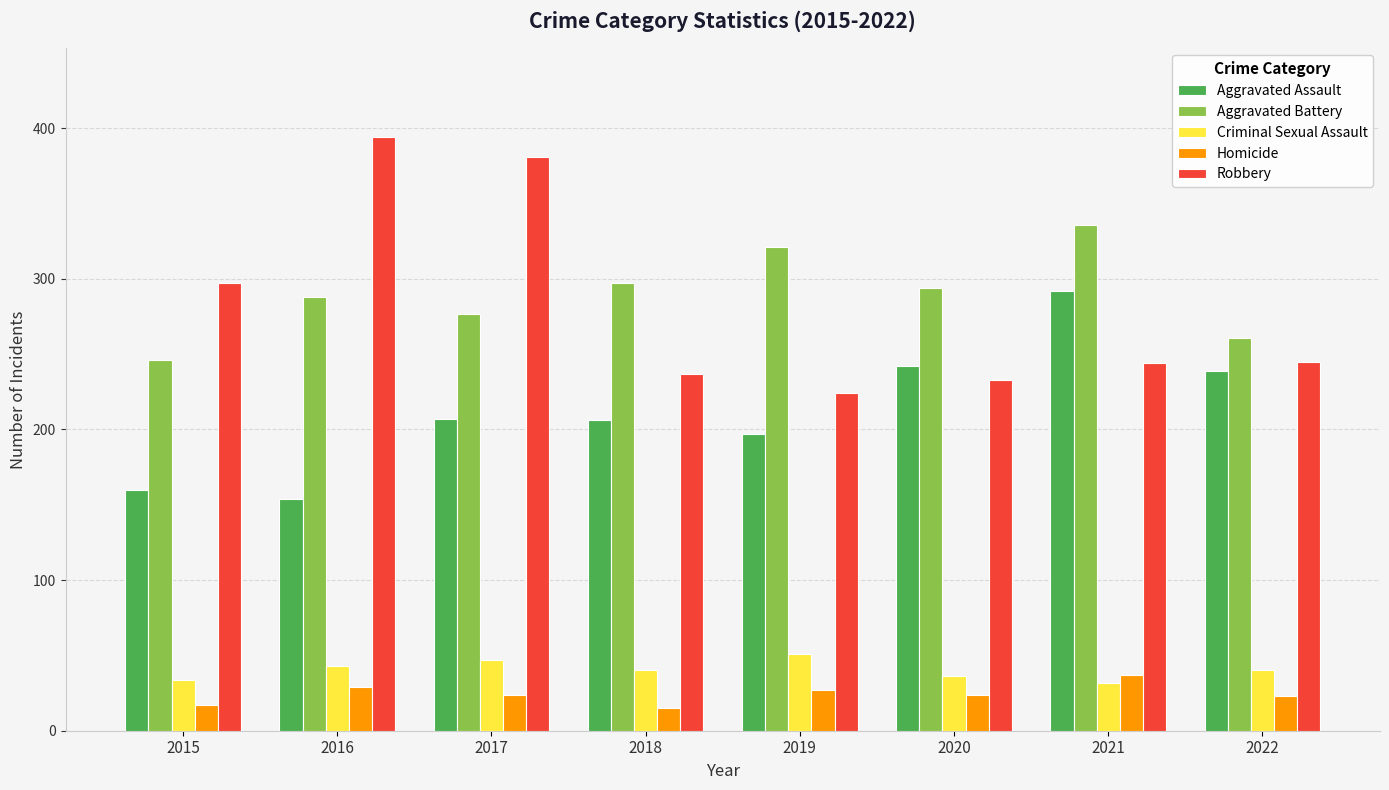

What is the difference between the Aggravated Assault values at 2016 and 2020?

88